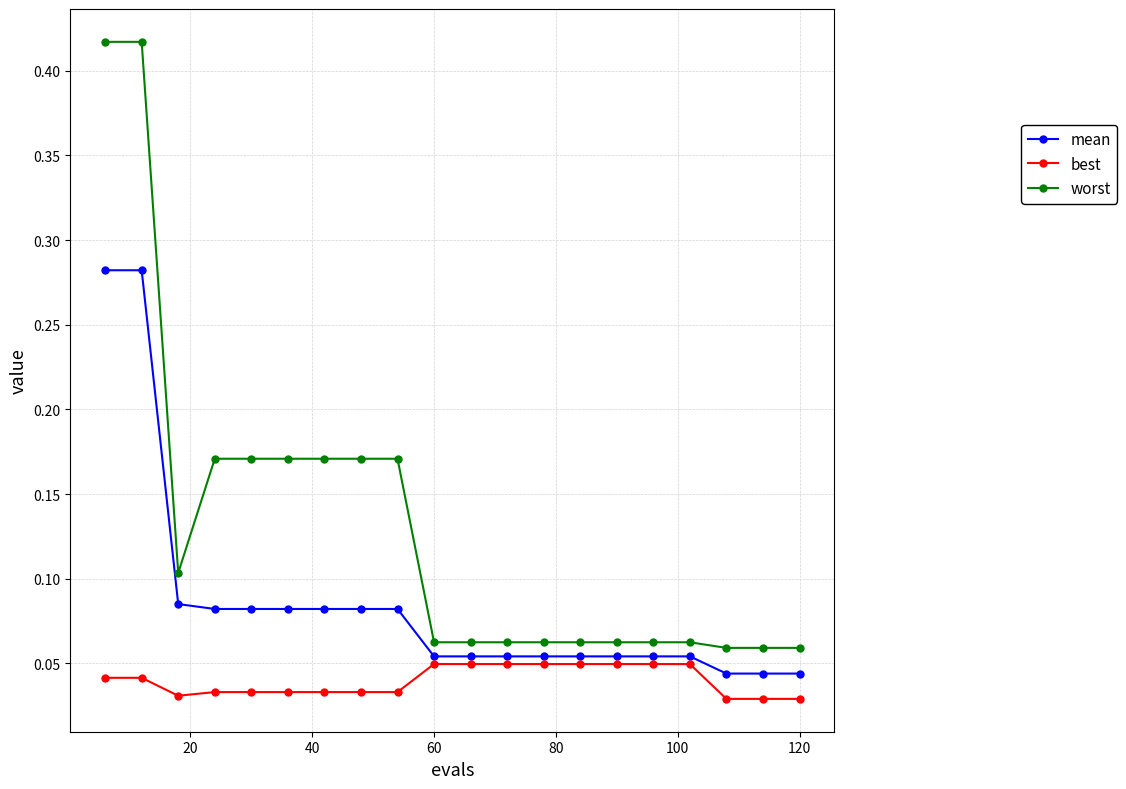

True or false: worst and mean cross at least once.

False